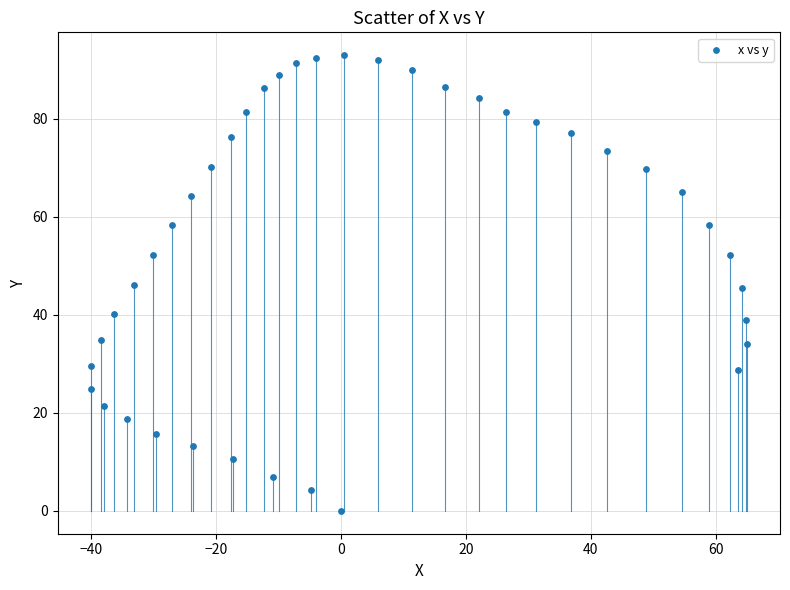

What is the range of X values (max minus min)?

105.0